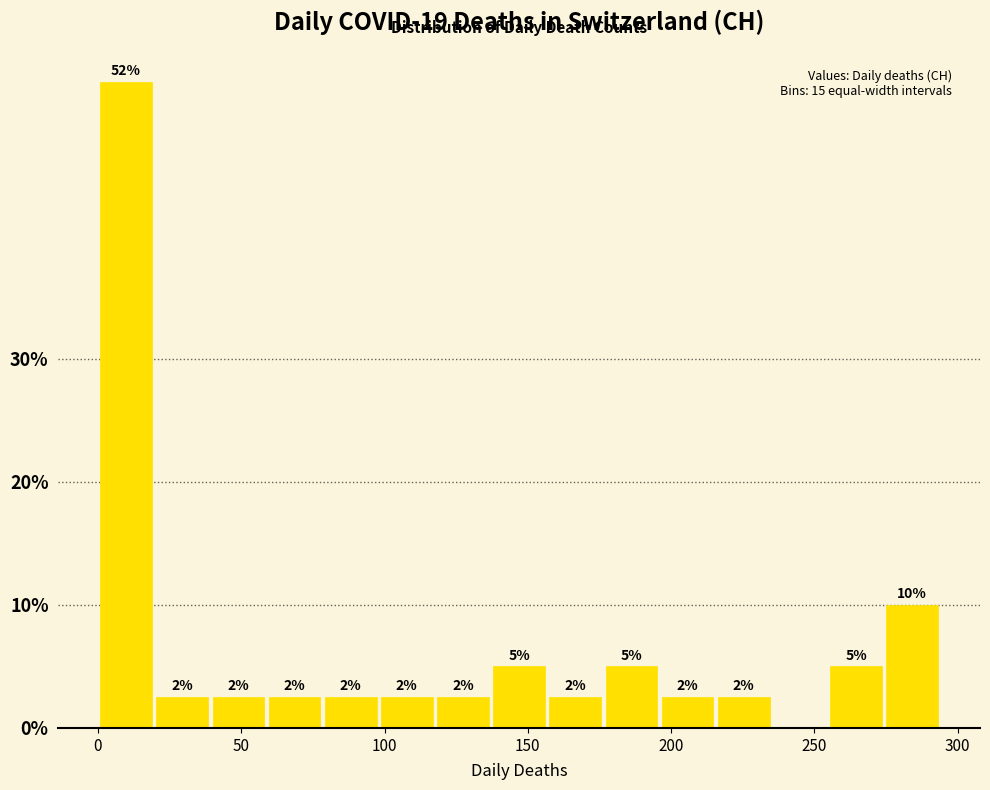

Around what value on the x-axis is the tallest bar? Give the approximate position of its centre, as read against the axis.

10